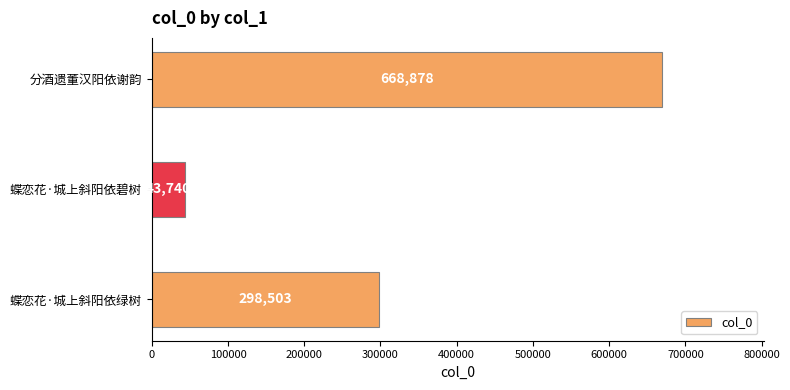

What is the change in value from 蝶恋花·城上斜阳依绿树 to 分酒遗董汉阳依谢韵?

+370375